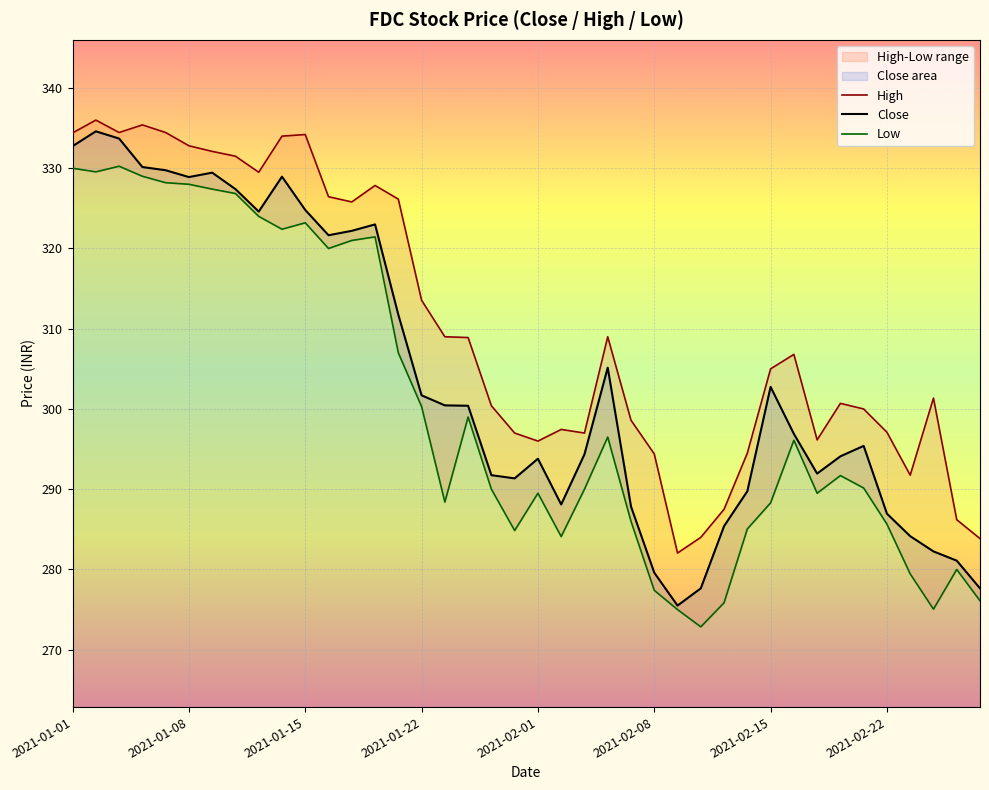

Where does the Close series first go above 300?

2021-01-01